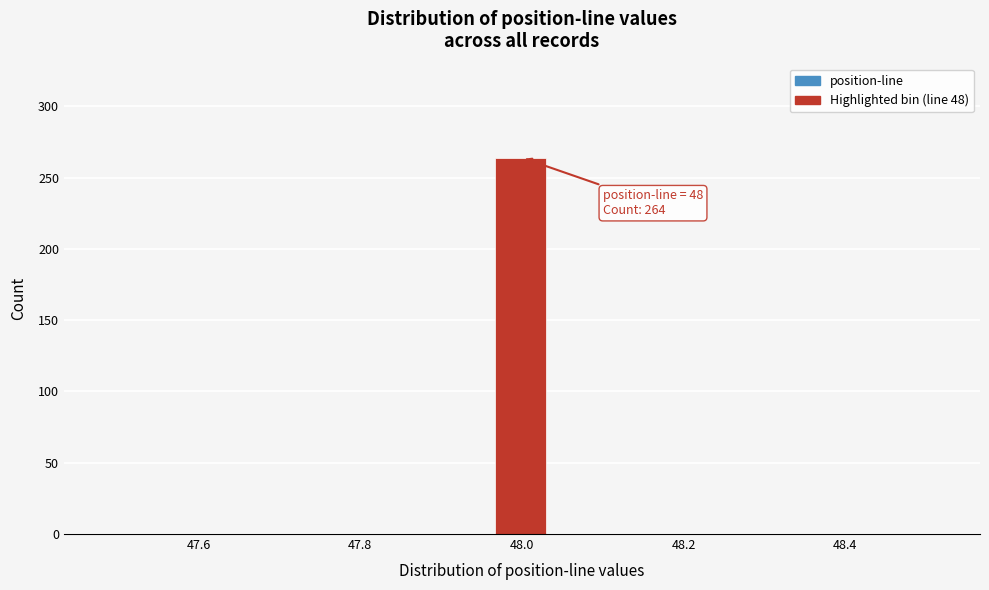

Around what value on the x-axis is the tallest bar? Give the approximate position of its centre, as read against the axis.

48.00